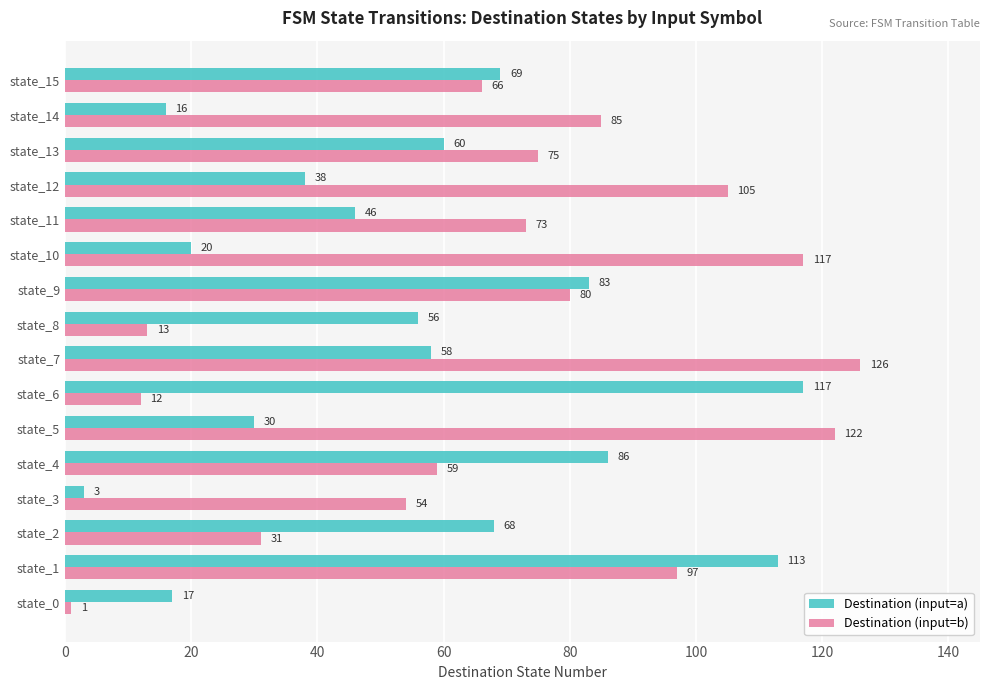

Rank the series by their average value, from highest to lowest.

Destination (input=b), Destination (input=a)